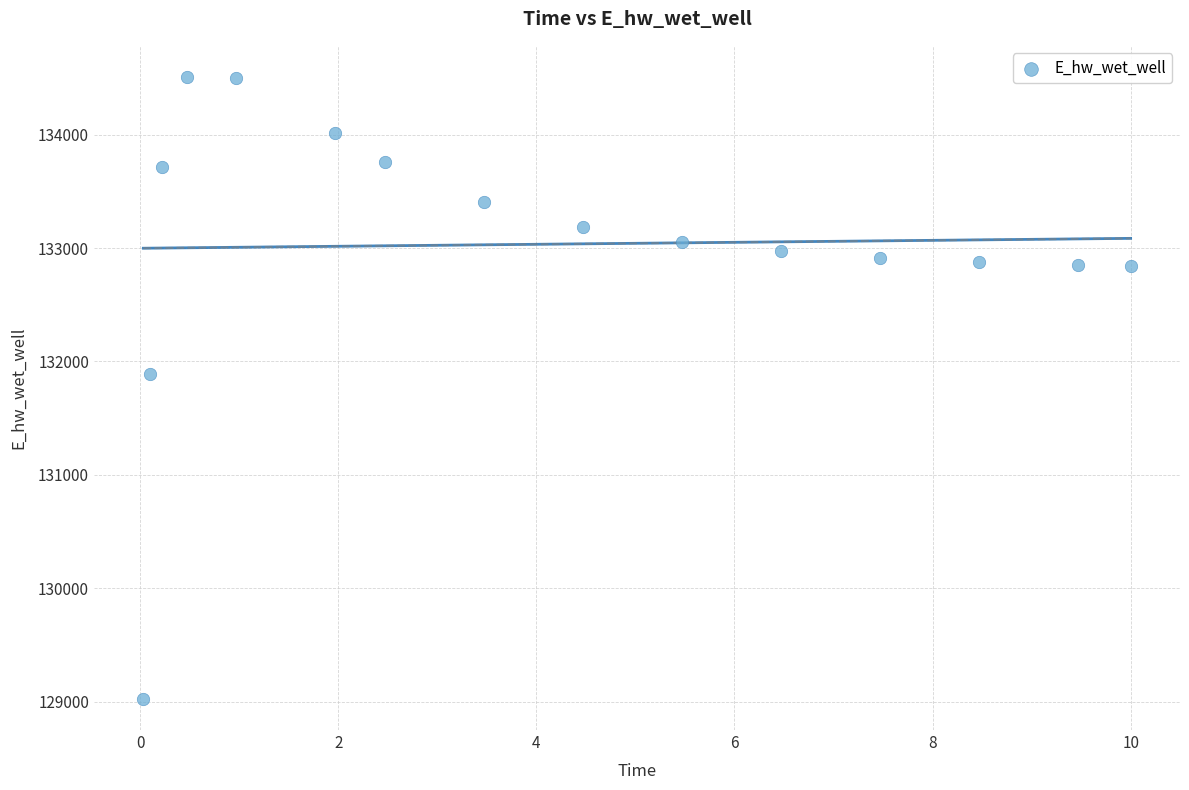

What Y value in the scatter plot is closest to 131766?

131885.6